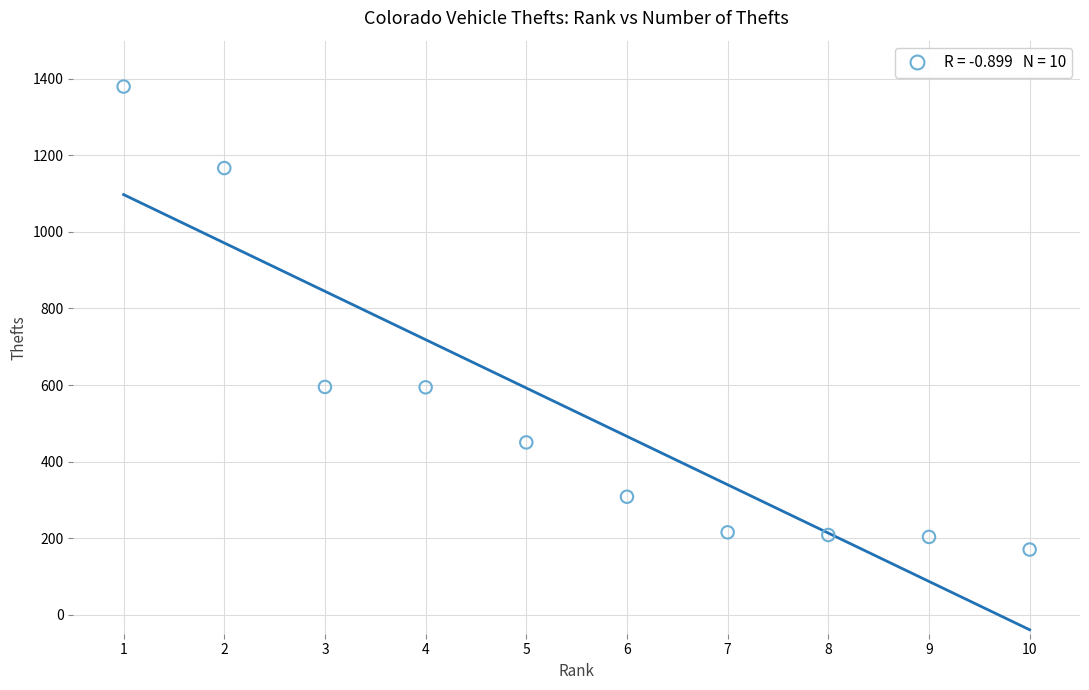

What is the range of X values (max minus min)?

9